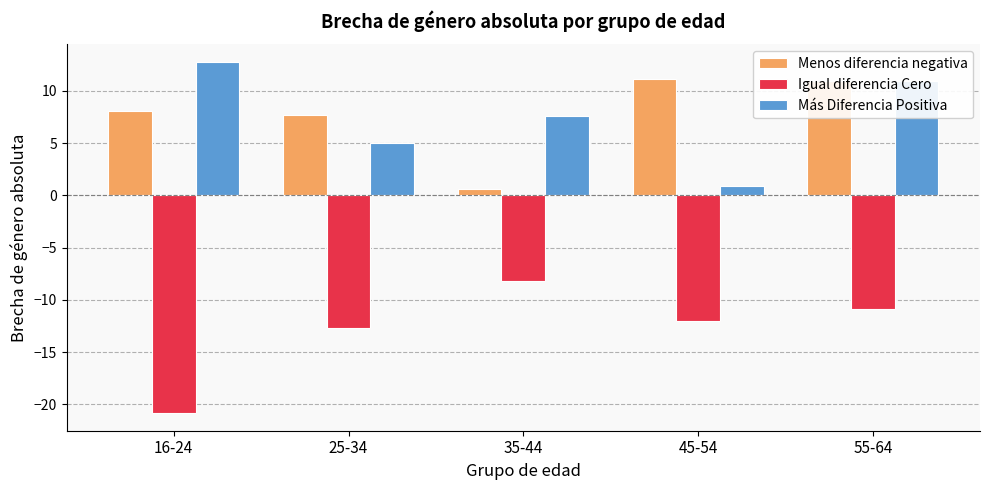

Reading left to right, transcribe all the data shown in this chart.

Menos diferencia negativa: 8.1	7.7	0.6	11.1	10.9
Igual diferencia Cero: -20.8	-12.7	-8.2	-12.1	-10.9
Más Diferencia Positiva: 12.8	5.1	7.6	0.9	10.9